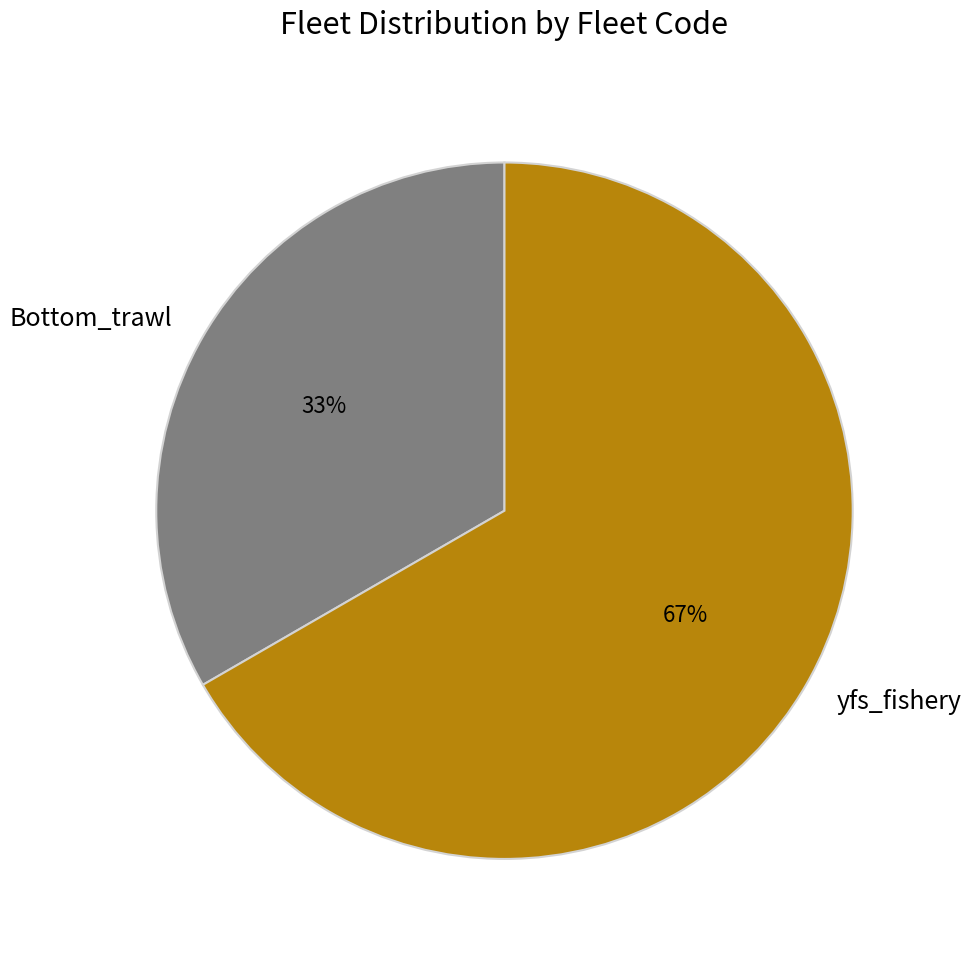

Is there any slice that represents more than half of the pie?

Yes